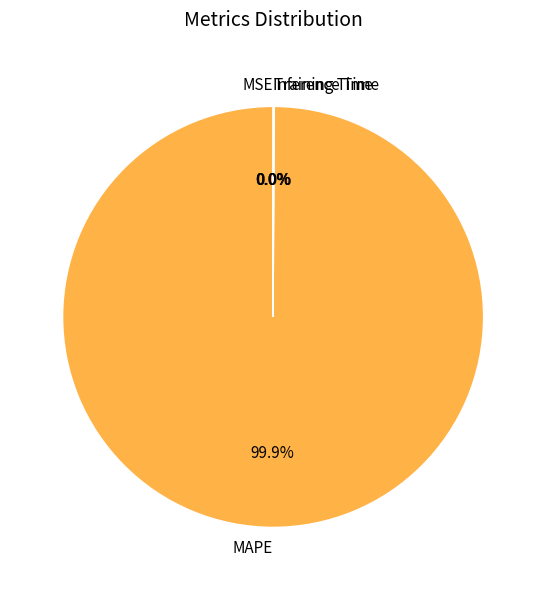

To the nearest percent, what is the difference between the largest and smallest slice percentages?

100%